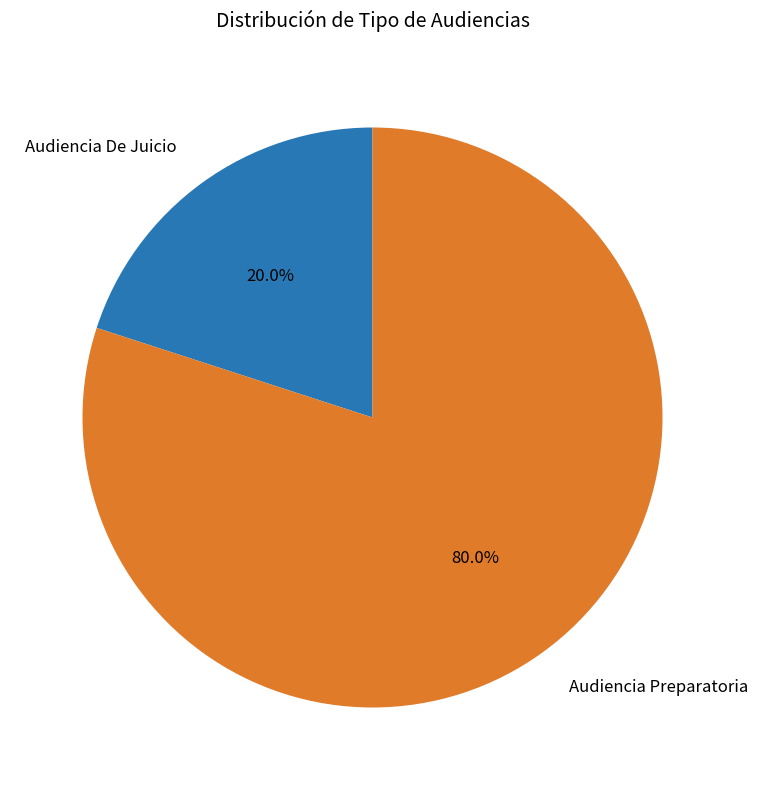

Rank the categories by value from lowest to highest.

Audiencia De Juicio, Audiencia Preparatoria